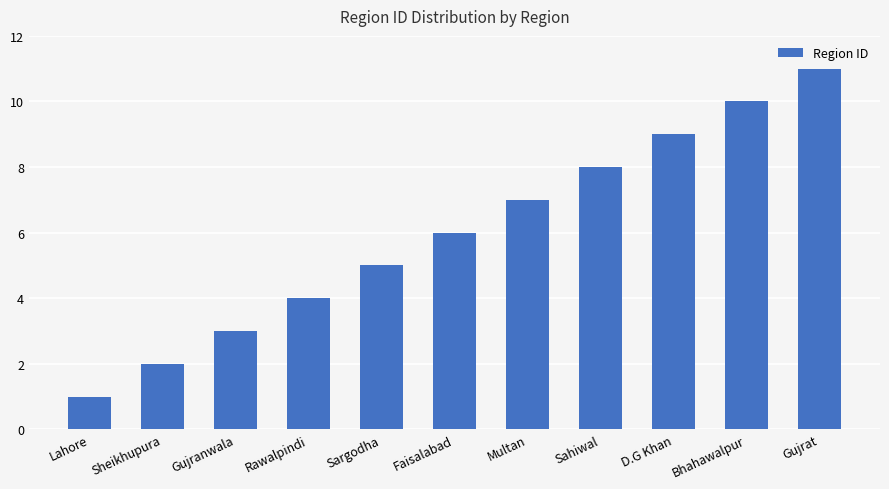

Does the chart contain stacked bars?

No